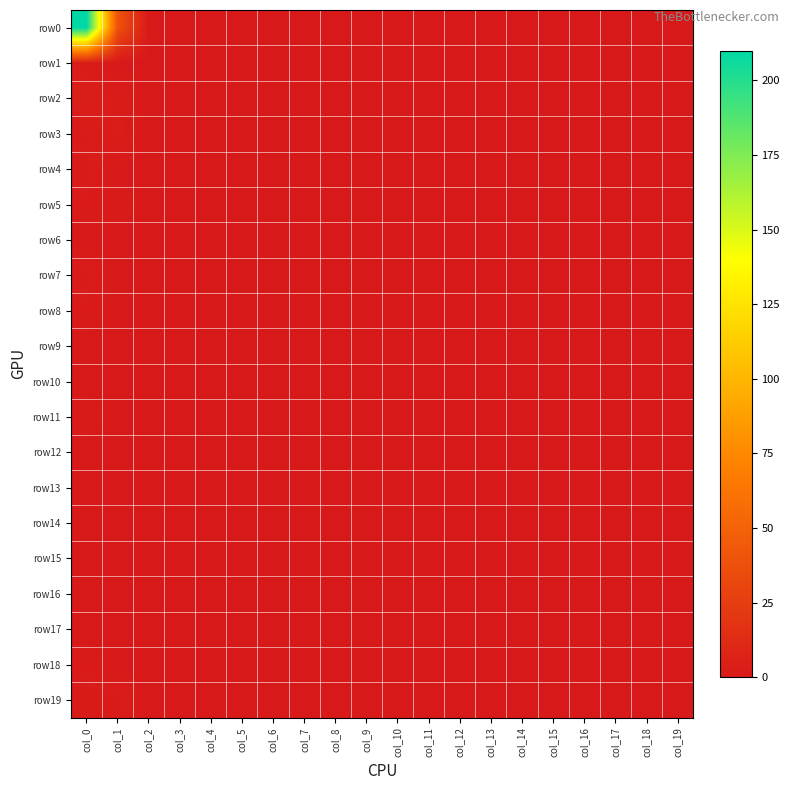

Count the number of data series in this chart.

20